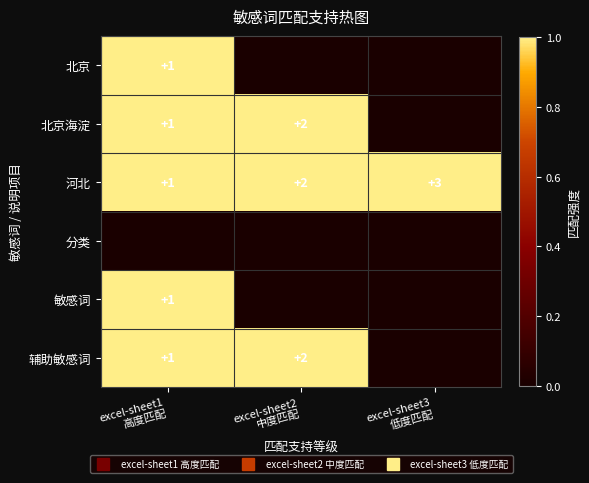

What is the maximum value for 河北?

1